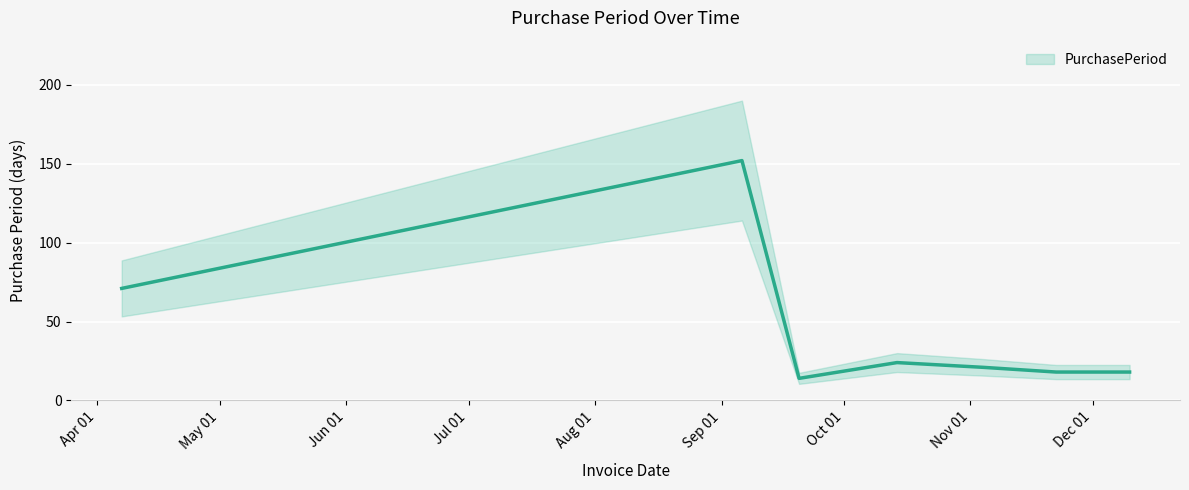

Does the chart display data point markers on the line(s)?

No